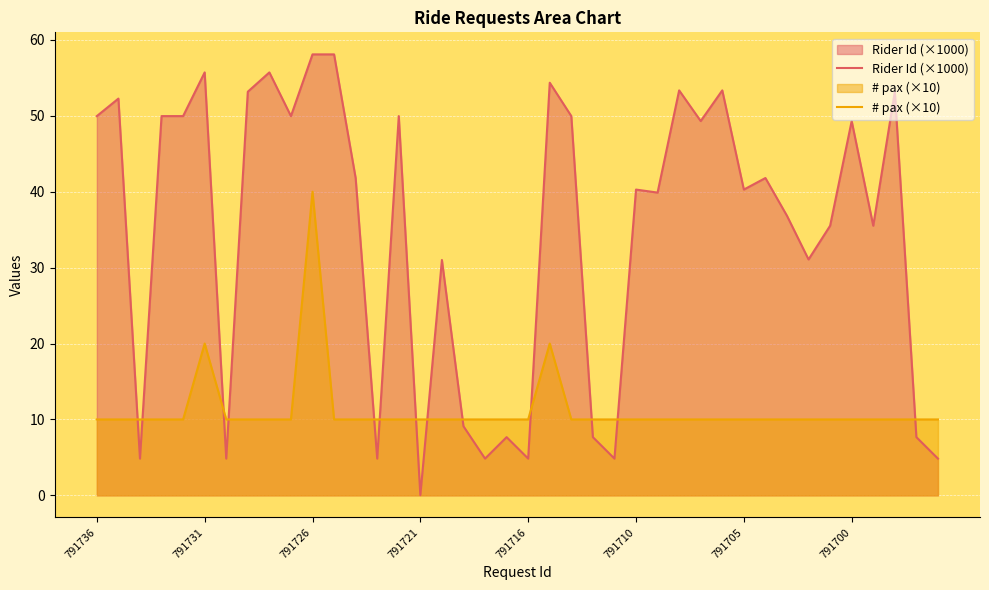

What position from the right is 14?

26